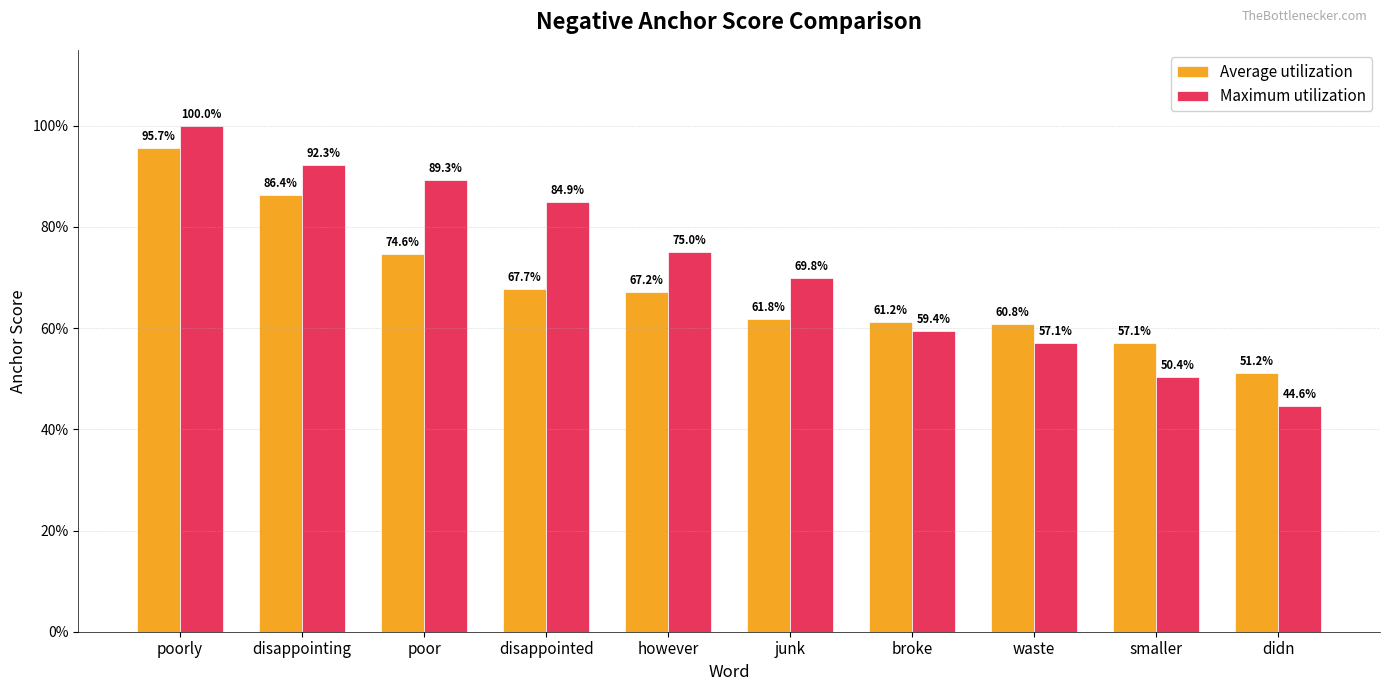

Are the bars horizontal?

No